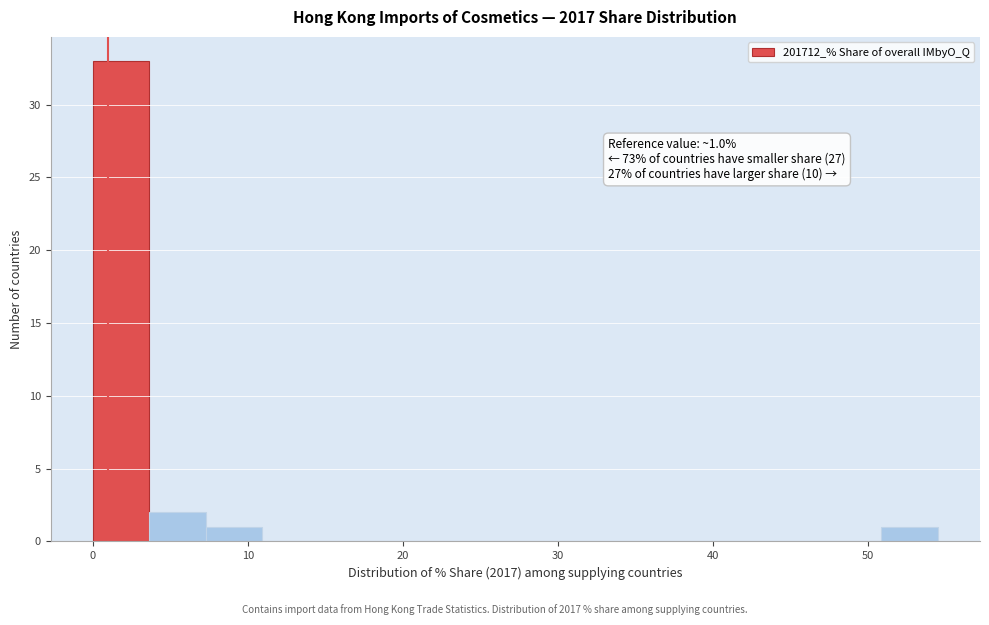

Read against the x-axis, roughly where is the centre of the tallest bar?

2